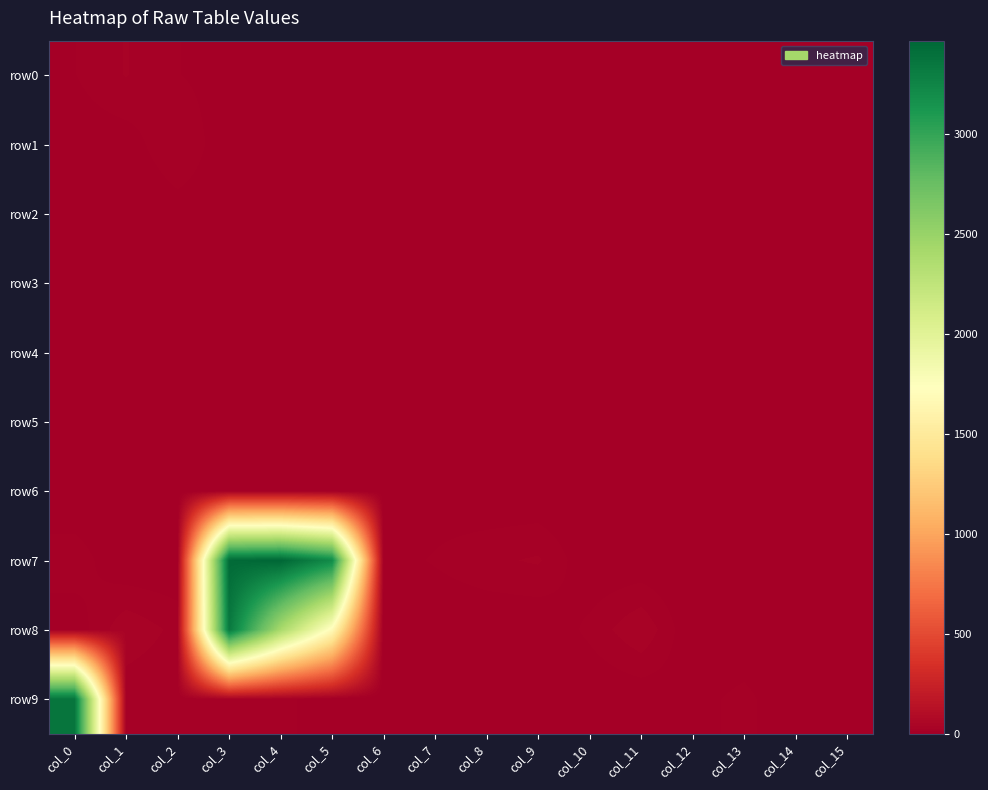

Which series has the widest spread of values?

row7